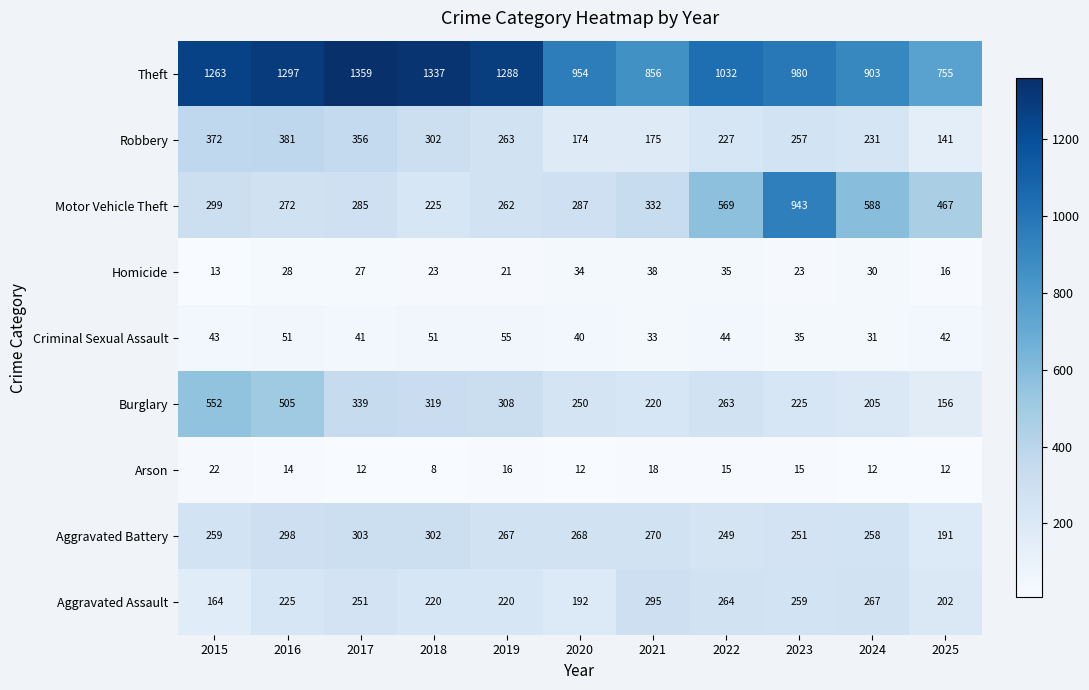

What is the difference between the maximum and minimum values in the Aggravated Assault series?

131